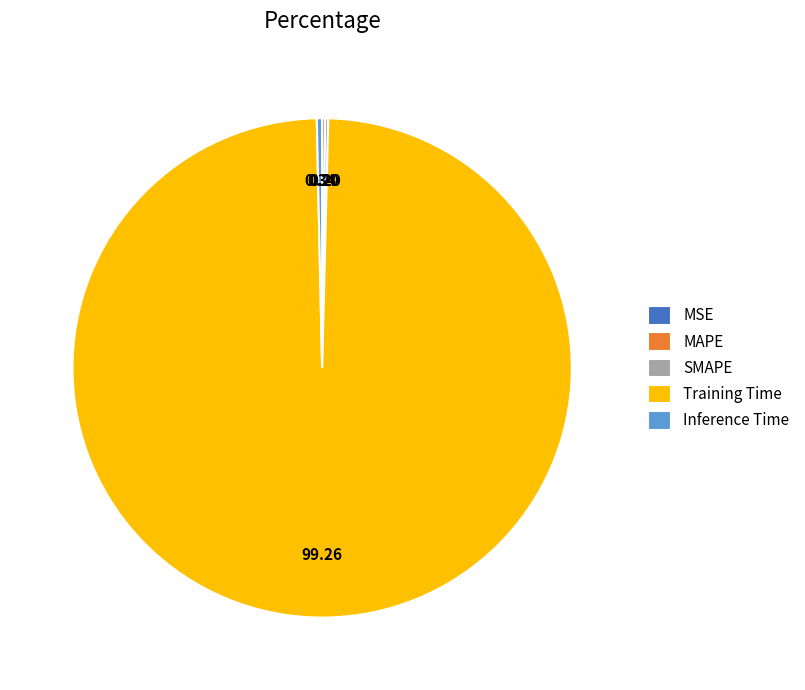

Between Training Time and Inference Time, which is larger?

Training Time